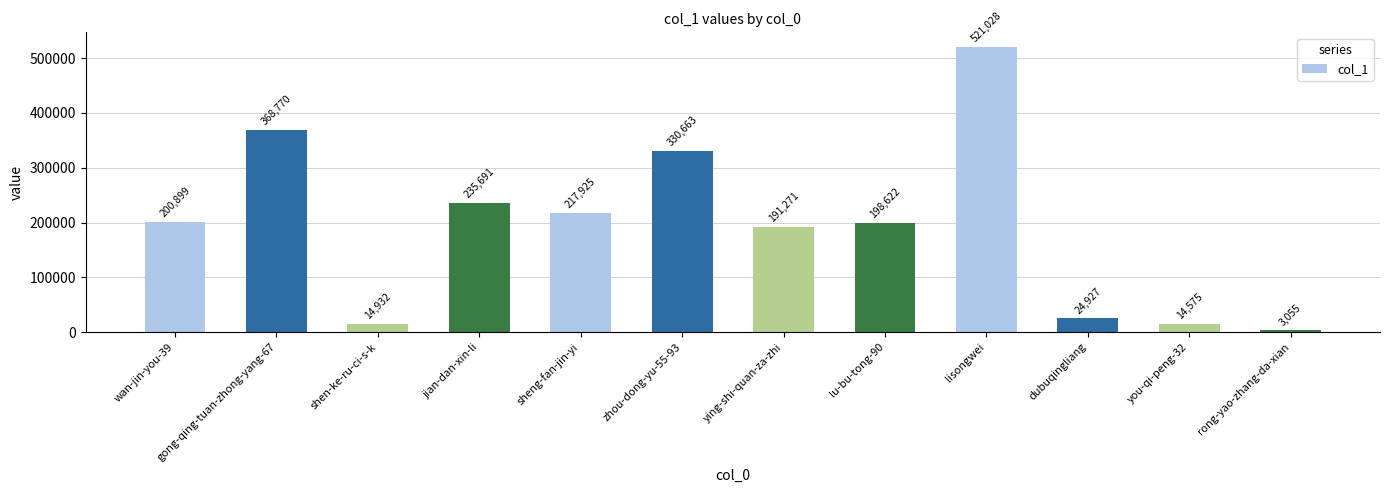

Rank the categories by value from lowest to highest.

rong-yao-zhang-da-xian, you-qi-peng-32, shen-ke-ru-ci-s-k, dubuqingliang, ying-shi-quan-za-zhi, lu-bu-tong-90, wan-jin-you-39, sheng-fan-jin-yi, jian-dan-xin-li, zhou-dong-yu-55-93, gong-qing-tuan-zhong-yang-67, lisongwei